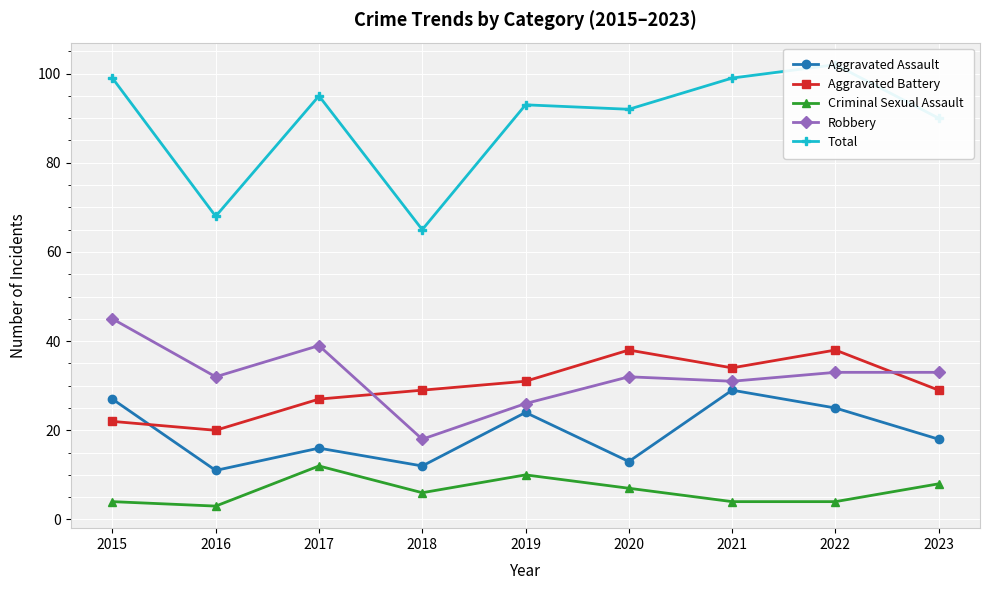

The Total series shows 90 at 2023. True or false?

True